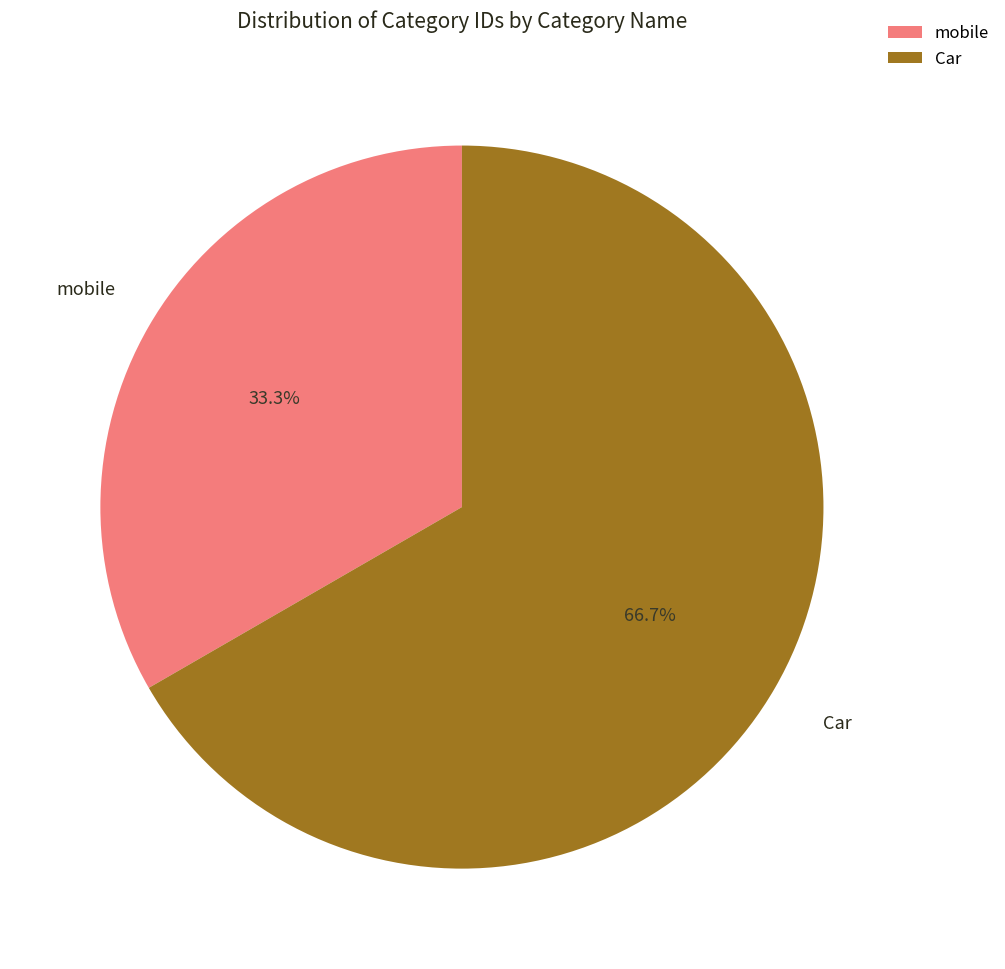

True or false: Car accounts for 67% of the total.

True